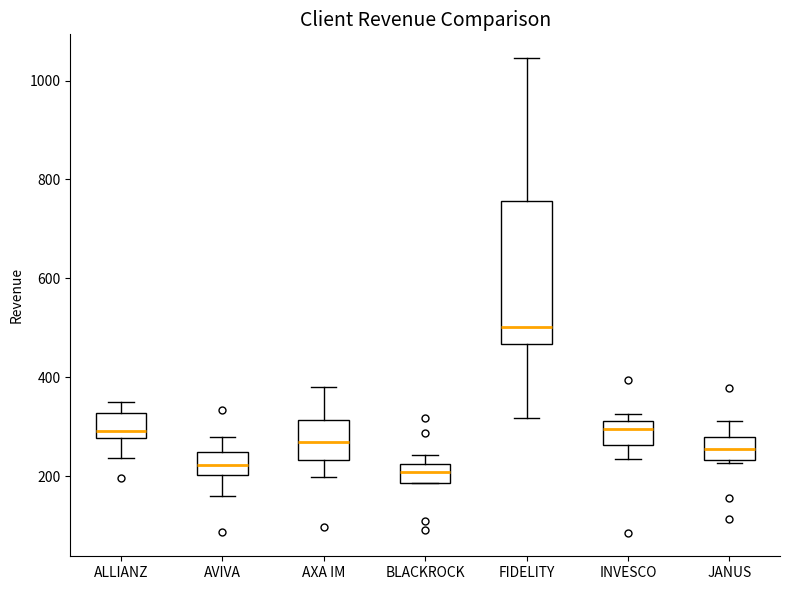

Reading left to right, transcribe this box plot: for each box, give where its median line is, the range the box spans, and where its two whiskers end, as read against the y-axis. The values are not printed on the chart, so give them approximately, as read against the axis.

ALLIANZ: median 300, box 280 to 320, whiskers 240 to 360
AVIVA: median 220, box 200 to 240, whiskers 160 to 280
AXA IM: median 260, box 240 to 320, whiskers 200 to 380
BLACKROCK: median 200, box 180 to 220, whiskers 180 to 240
FIDELITY: median 500, box 460 to 760, whiskers 320 to 1040
INVESCO: median 300, box 260 to 320, whiskers 240 to 320 (just above the box's upper edge)
JANUS: median 260, box 240 to 280, whiskers 220 to 320